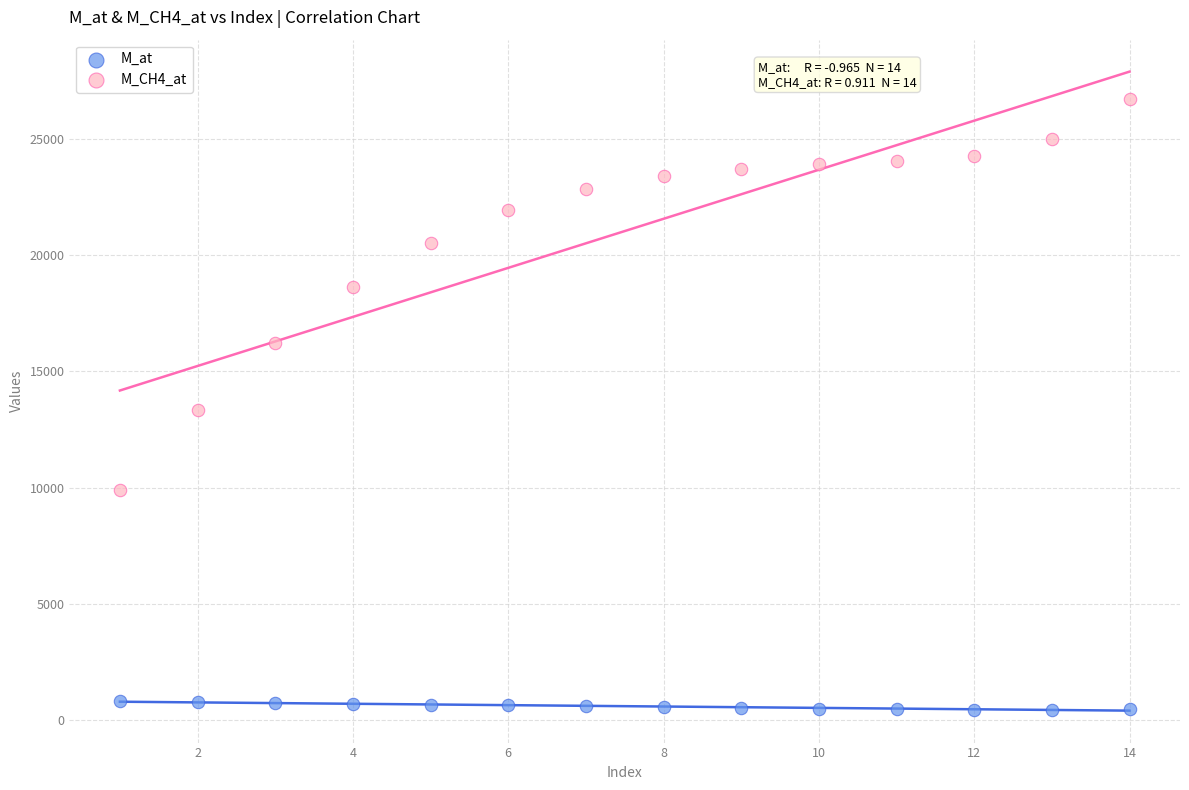

Which series contains the lowest Y value?

M_at